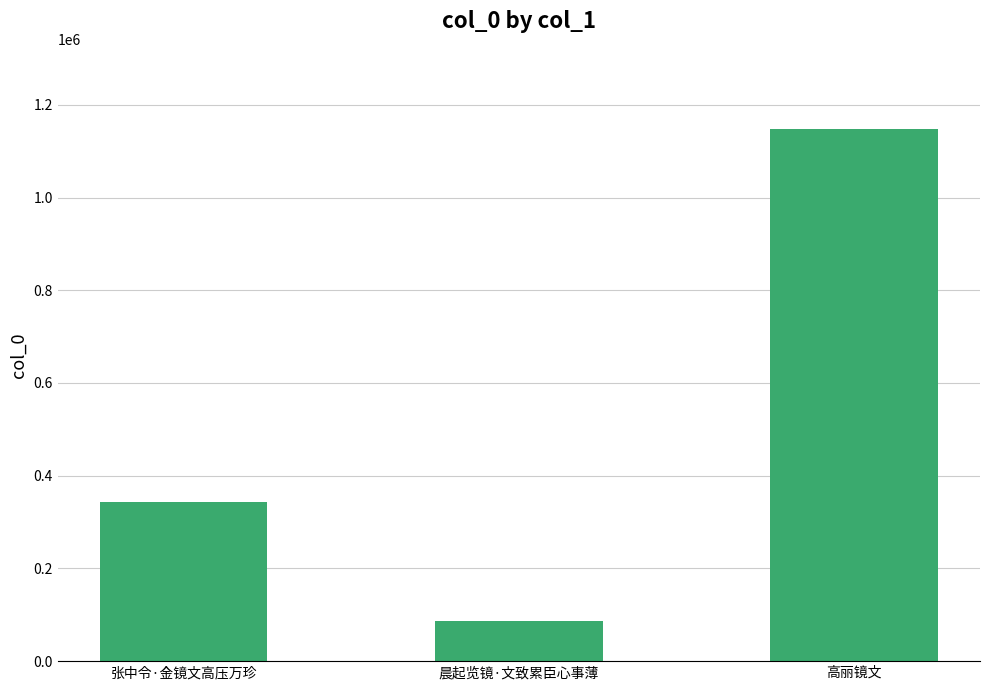

At which category does the chart reach its minimum across all series?

晨起览镜·文致累臣心事薄